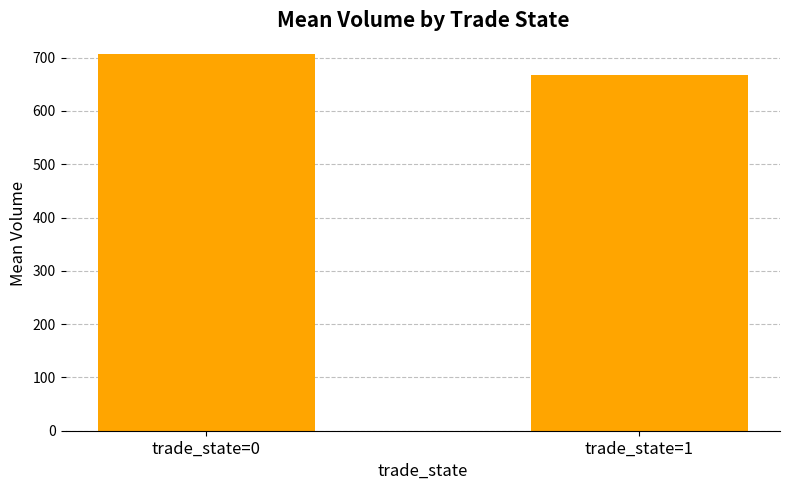

What is the change in value from trade_state=0 to trade_state=1?

-38.4